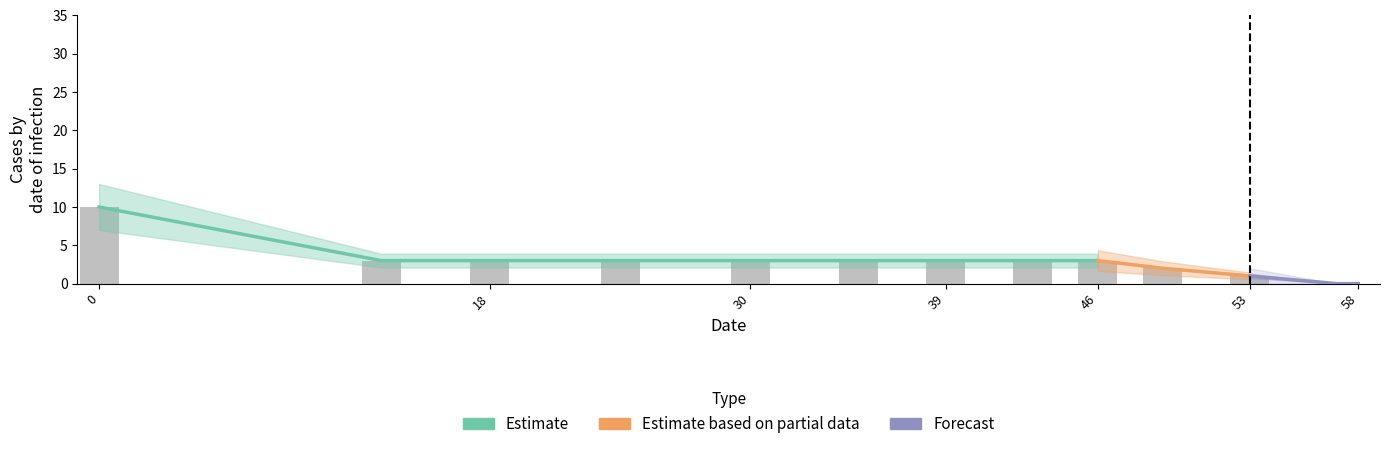

Which label corresponds to the smallest value in the chart?

57